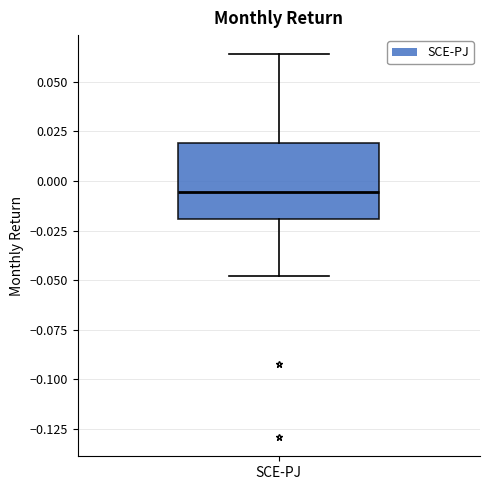

Transcribe this box plot: give where the median line is, the range the box spans, and where the two whiskers end, as read against the y-axis. The values are not printed on the chart, so give them approximately, as read against the axis.

median -0.005, box -0.020 to 0.020, whiskers -0.050 to 0.065